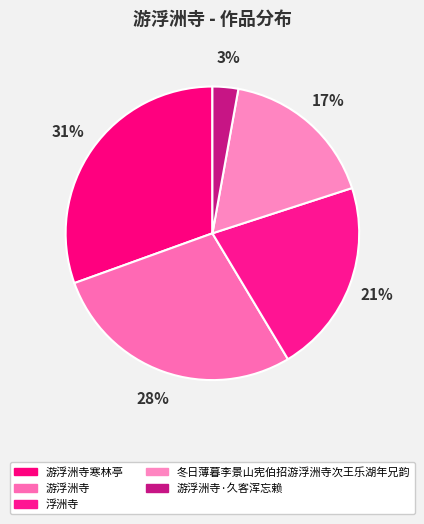

Is the sum of 游浮洲寺·久客浑忘赖 and 浮洲寺 greater than half?

No